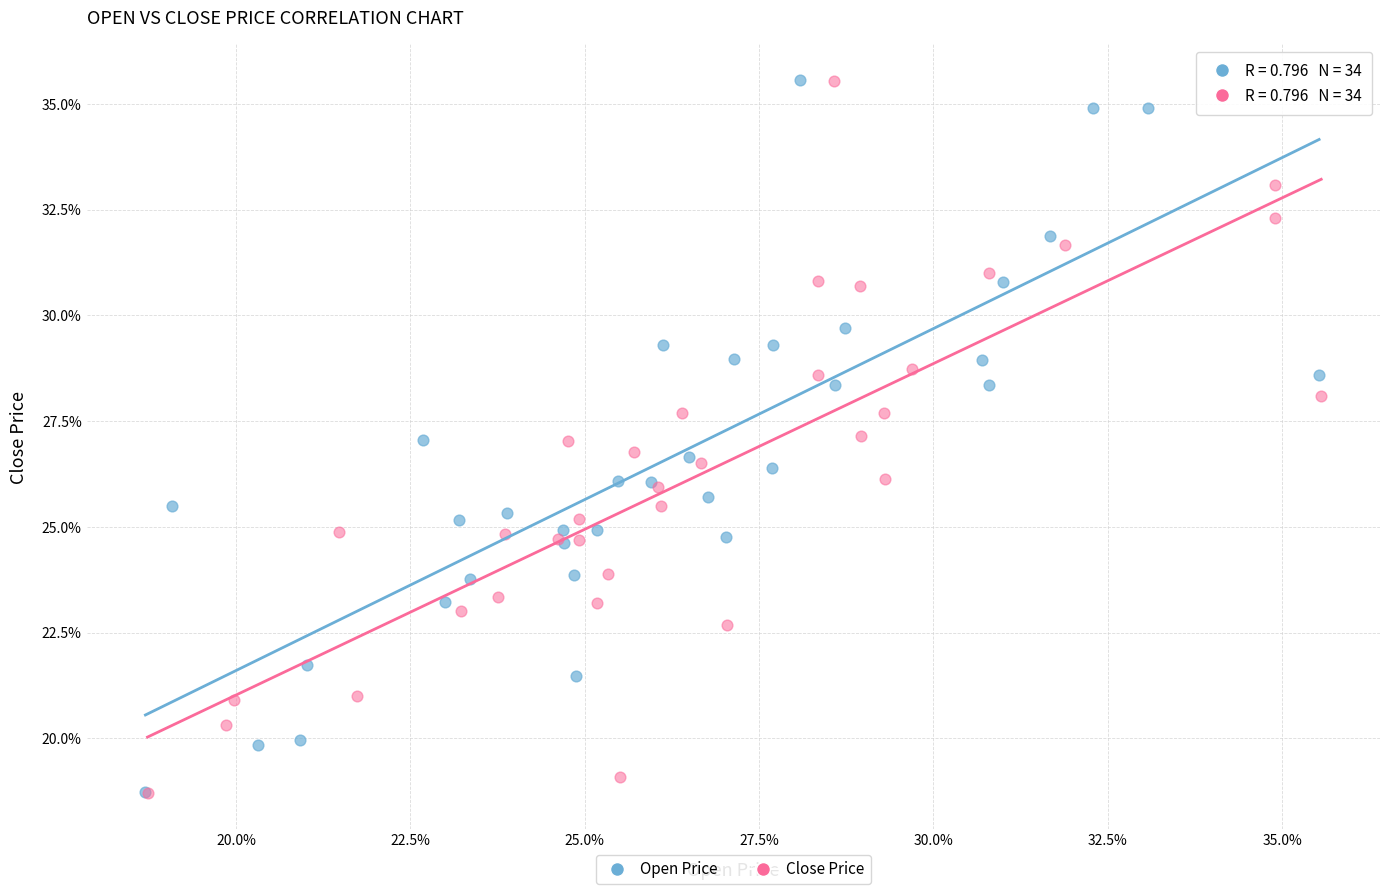

What are all the series names shown in the legend?

Open Price, Close Price